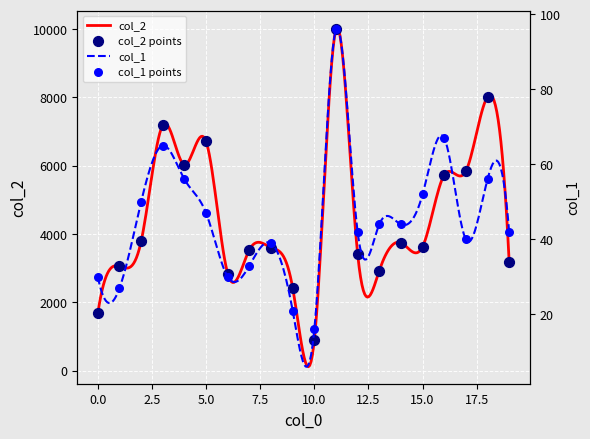

Which series reaches the minimum Y coordinate?

col_1